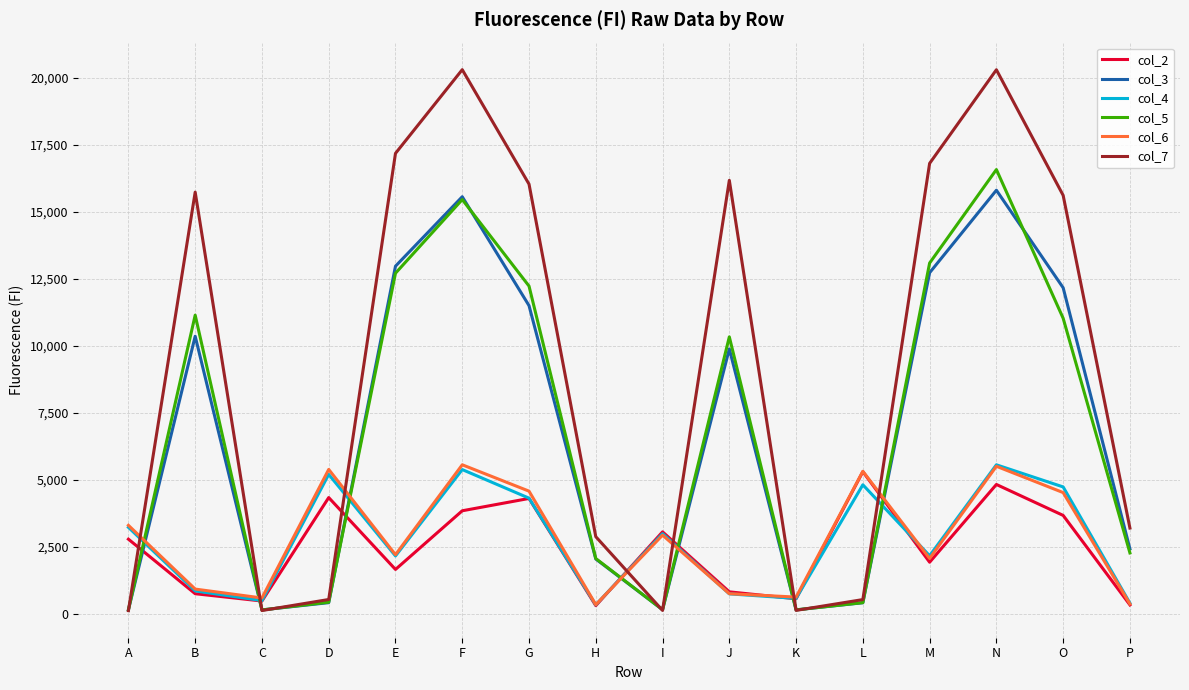

True or false: col_5 has more than 2 interior local peaks.

True